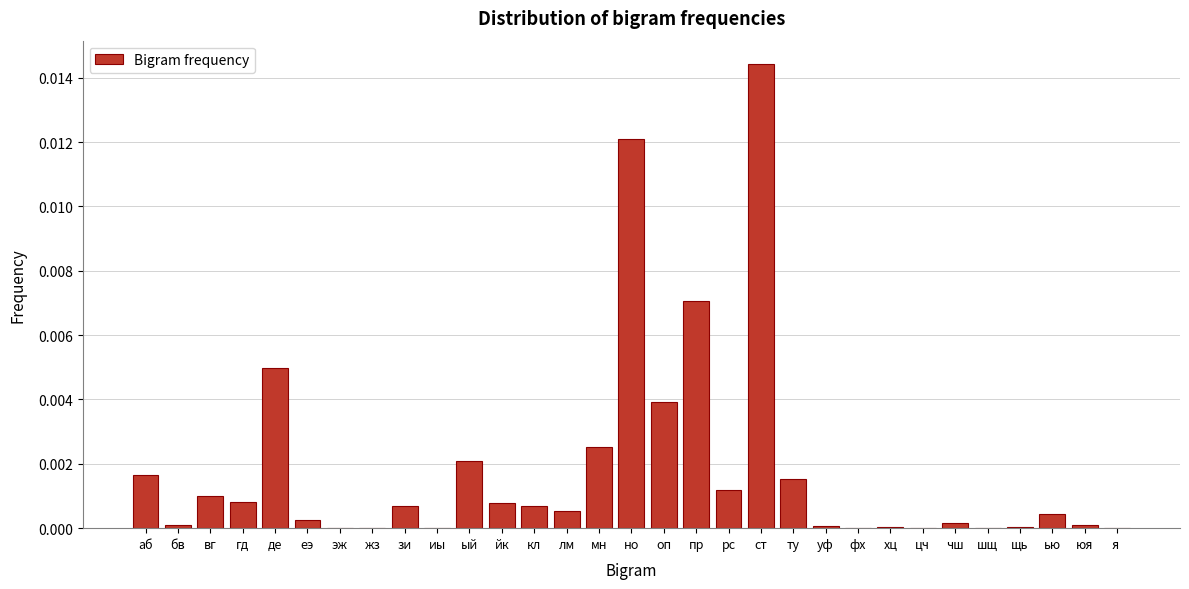

Is it true that the value at ст is 0.0?

True